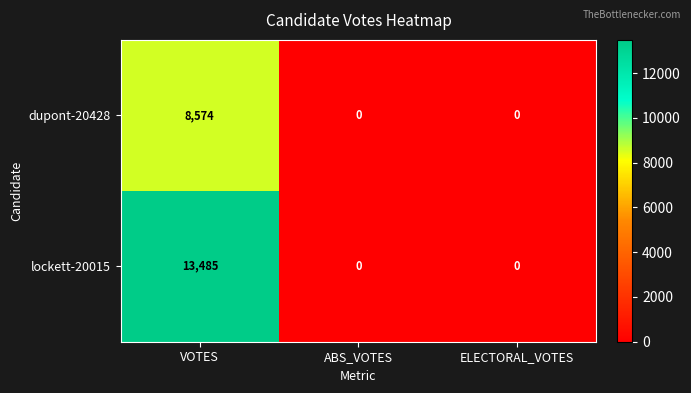

Which series has the widest spread of values?

lockett-20015